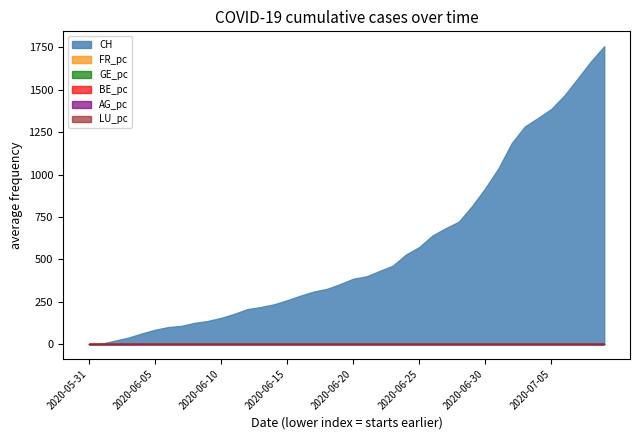

How many positive values does the GE_pc series have?

39